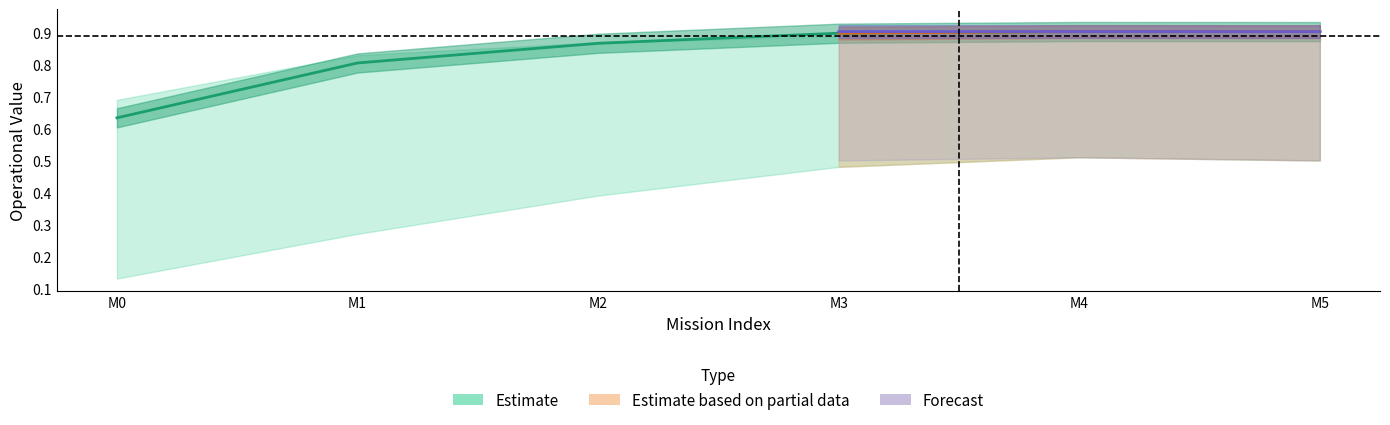

True or false: Capacidade operacional [ha/h] has a value of 0.9 at 5.

True